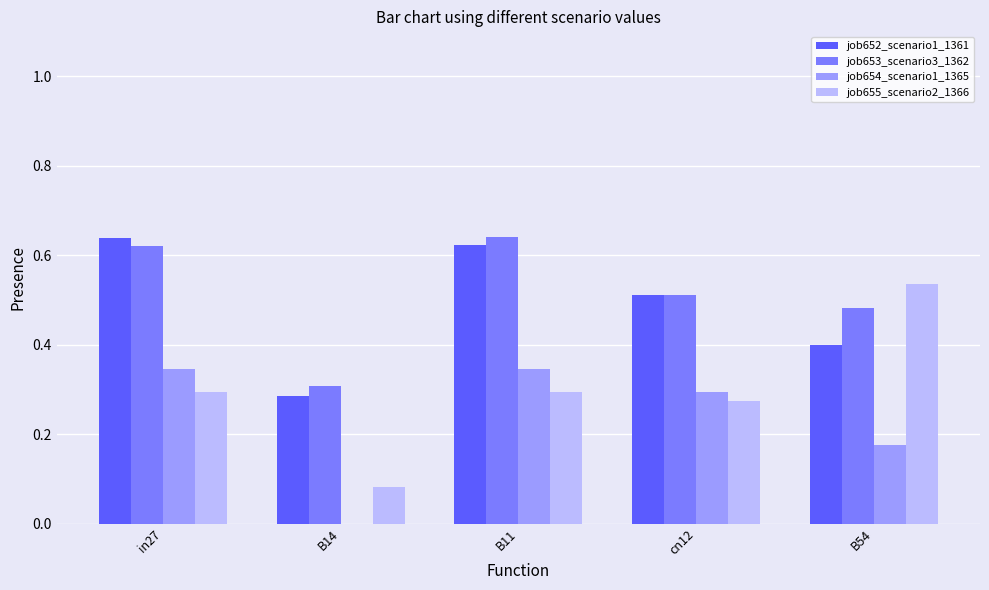

True or false: job652_scenario1_1361 has a value of 0.2 at in27.

False